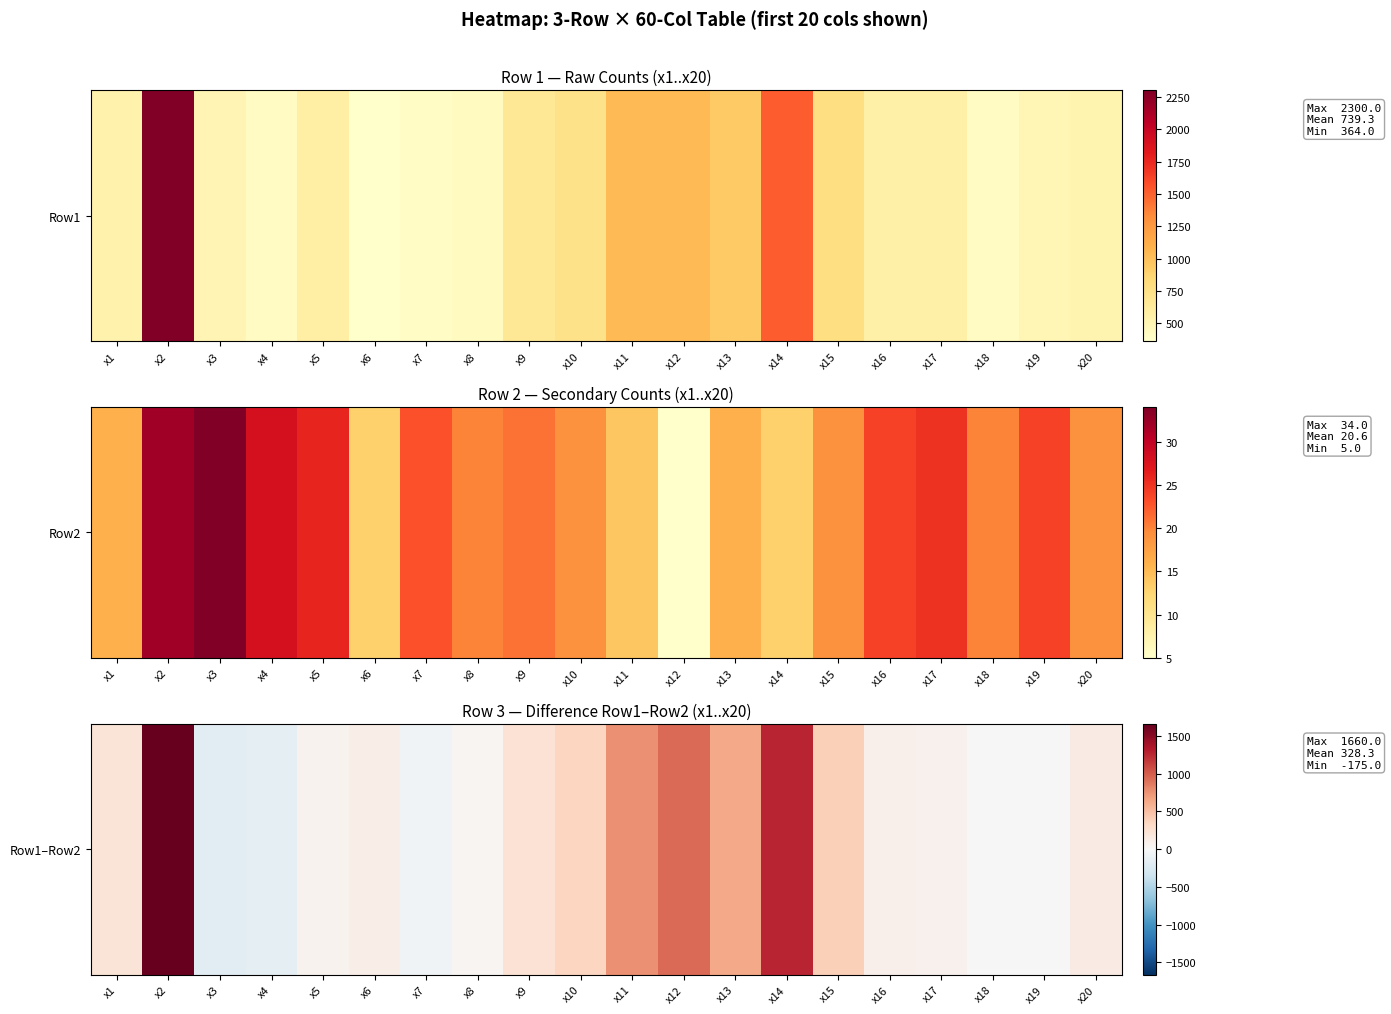

Reading left to right, list all the values displayed in this chart.

x1=211	x2=1660	x3=-175	x4=-148	x5=58	x6=104	x7=-62	x8=32	x9=239	x10=351	x11=764	x12=938	x13=626	x14=1259	x15=399	x16=86	x17=67	x18=10	x19=9	x20=138